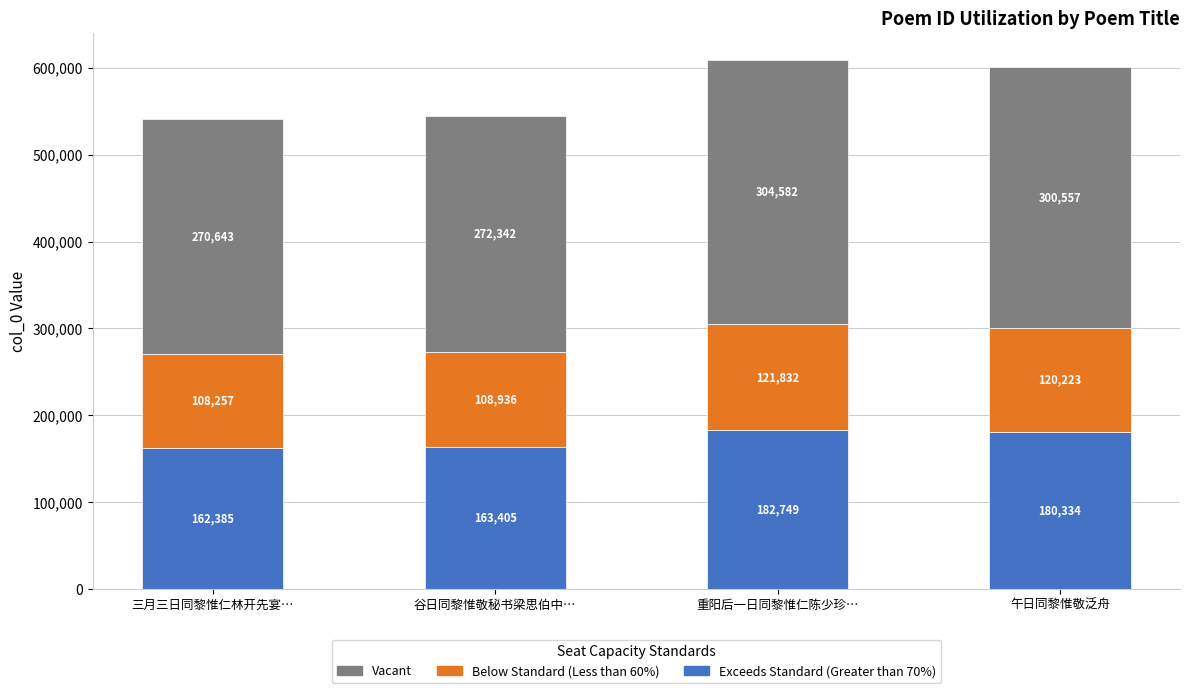

What is the total value across all series at 谷日同黎惟敬秘书梁思伯中…?

544684.0